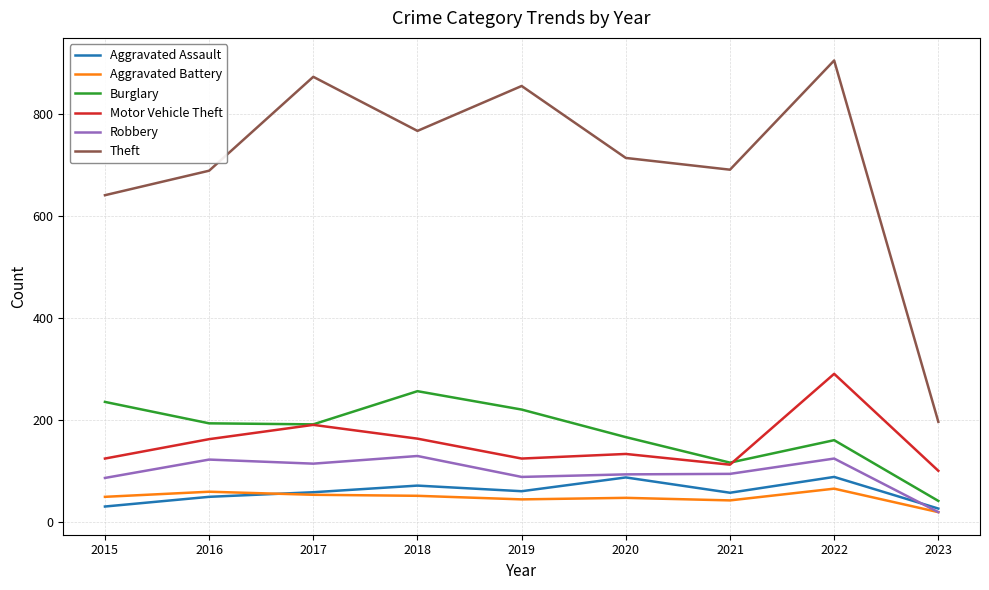

Which series has the widest spread of values?

Theft